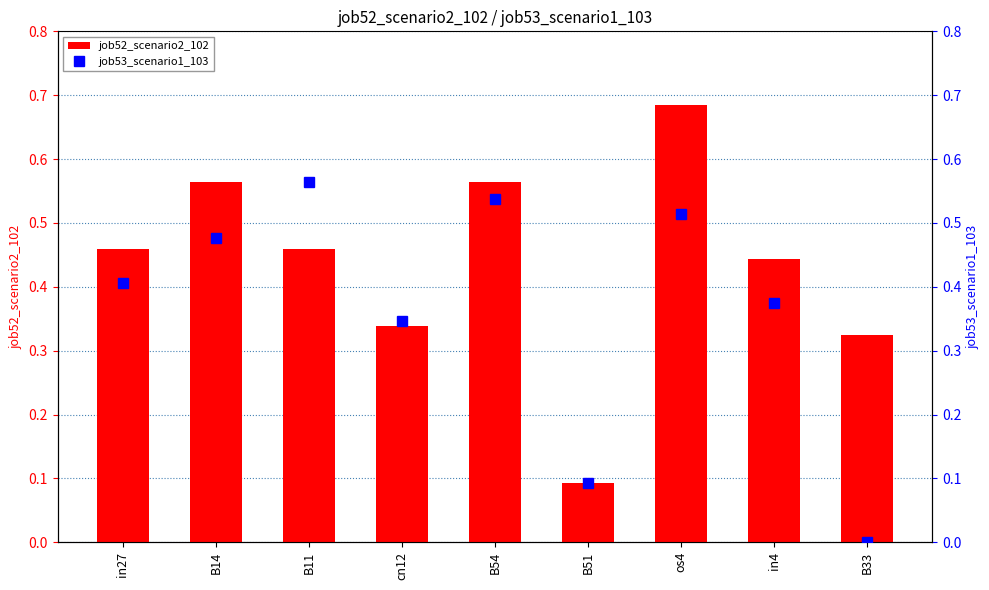

At B51, list the series in order from smallest to largest.

job52_scenario2_102, job53_scenario1_103